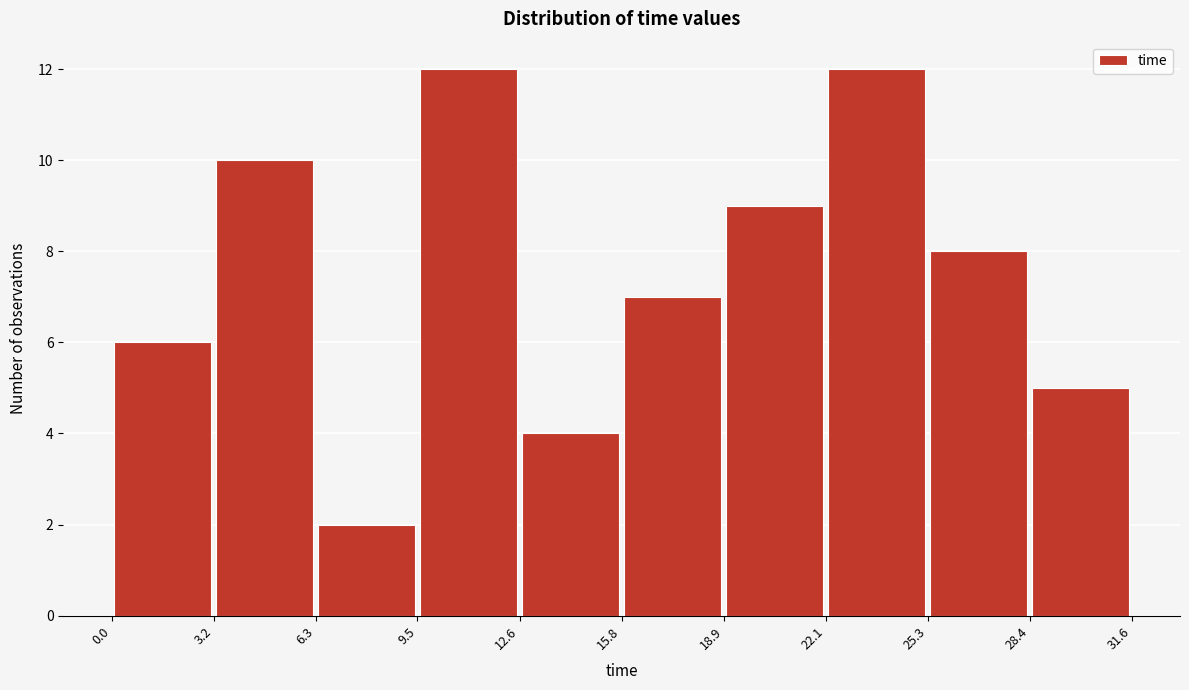

Reading left to right, transcribe this chart: for each bar, give the range it covers on the x-axis and its height. The values are not printed on the chart, so give them approximately, as read against the axis.

0.0 to 3.2: 6
3.2 to 6.3: 10
6.3 to 9.5: 2
9.5 to 12.6: 12
12.6 to 15.8: 4
15.8 to 18.9: 7
18.9 to 22.1: 9
22.1 to 25.3: 12
25.3 to 28.4: 8
28.4 to 31.6: 5